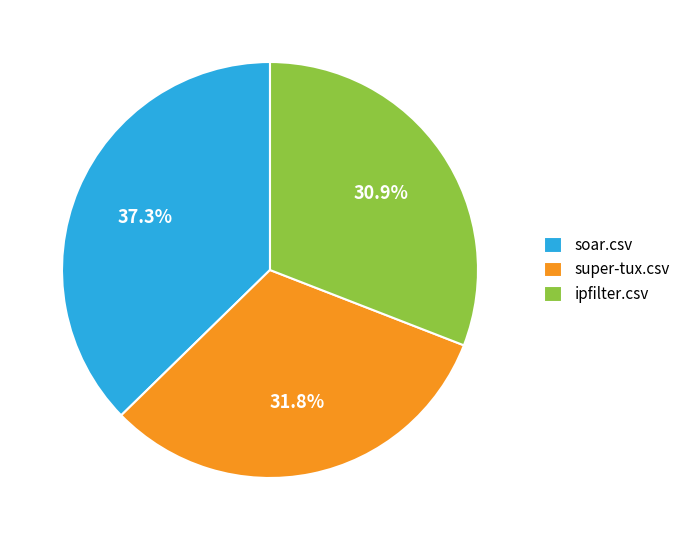

Between super-tux.csv and soar.csv, which is larger?

soar.csv